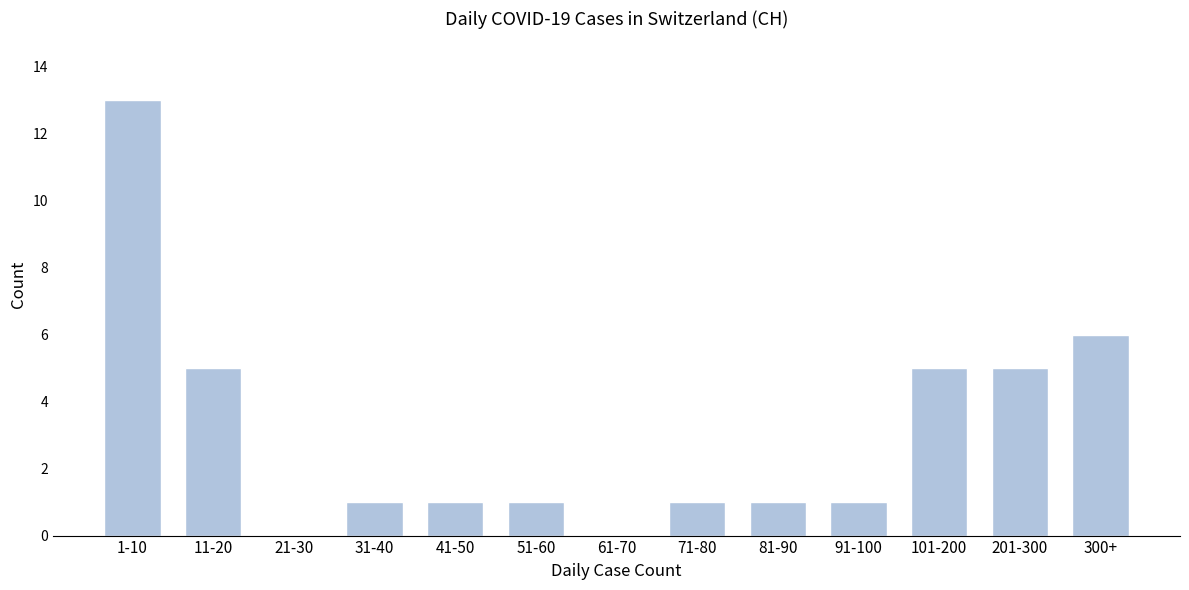

Reading left to right, list all the values displayed in this chart.

1-10=13	11-20=5	21-30=0	31-40=1	41-50=1	51-60=1	61-70=0	71-80=1	81-90=1	91-100=1	101-200=5	201-300=5	300+=6